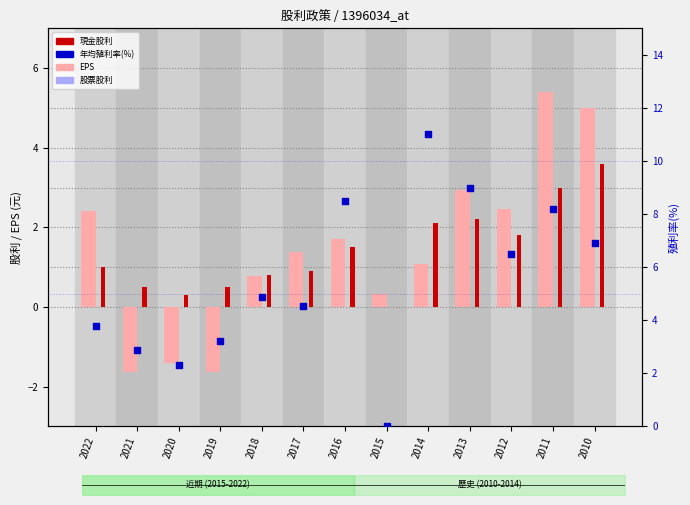

Which series has the largest total across all categories?

年均殖利率(%)